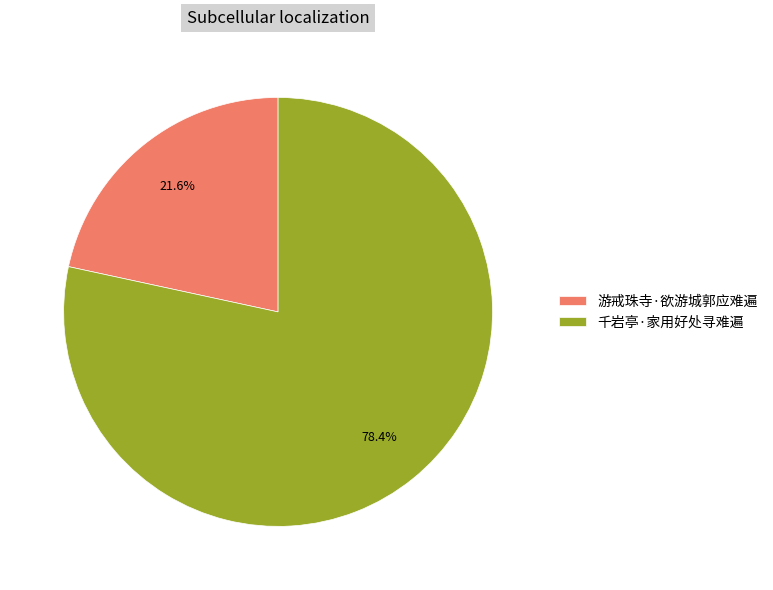

Rank the categories by value from lowest to highest.

游戒珠寺·欲游城郭应难遍, 千岩亭·家用好处寻难遍